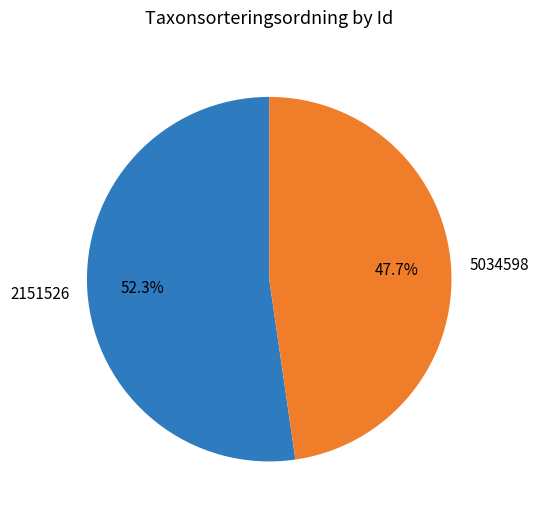

Is it true that 2151526 is 45% of the pie?

False